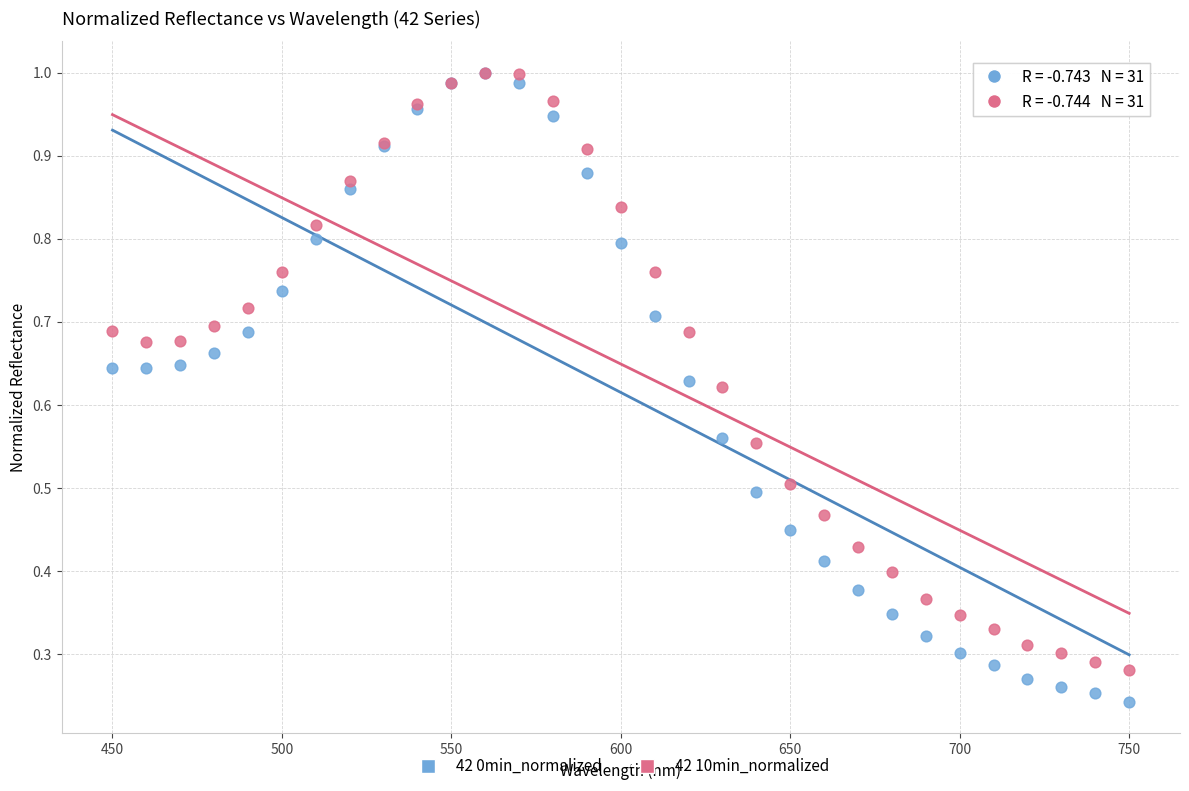

What are all the series names shown in the legend?

42 0min_normalized, 42 10min_normalized